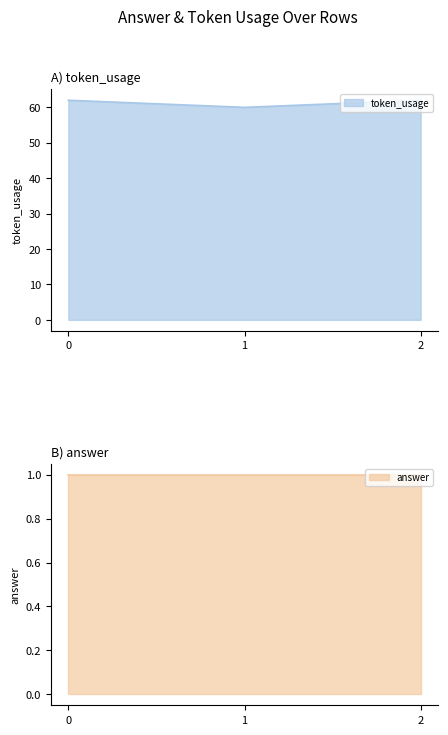

What is the difference between the maximum and minimum values?

2